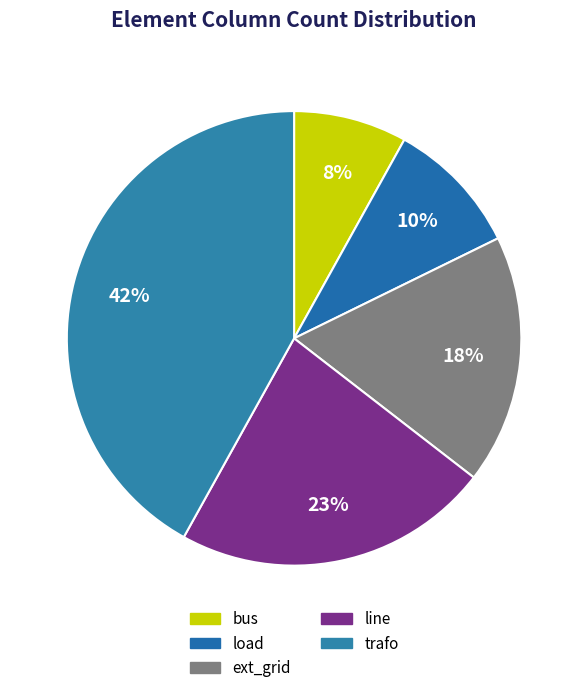

What percentage is the trafo slice, to the nearest percent?

42%